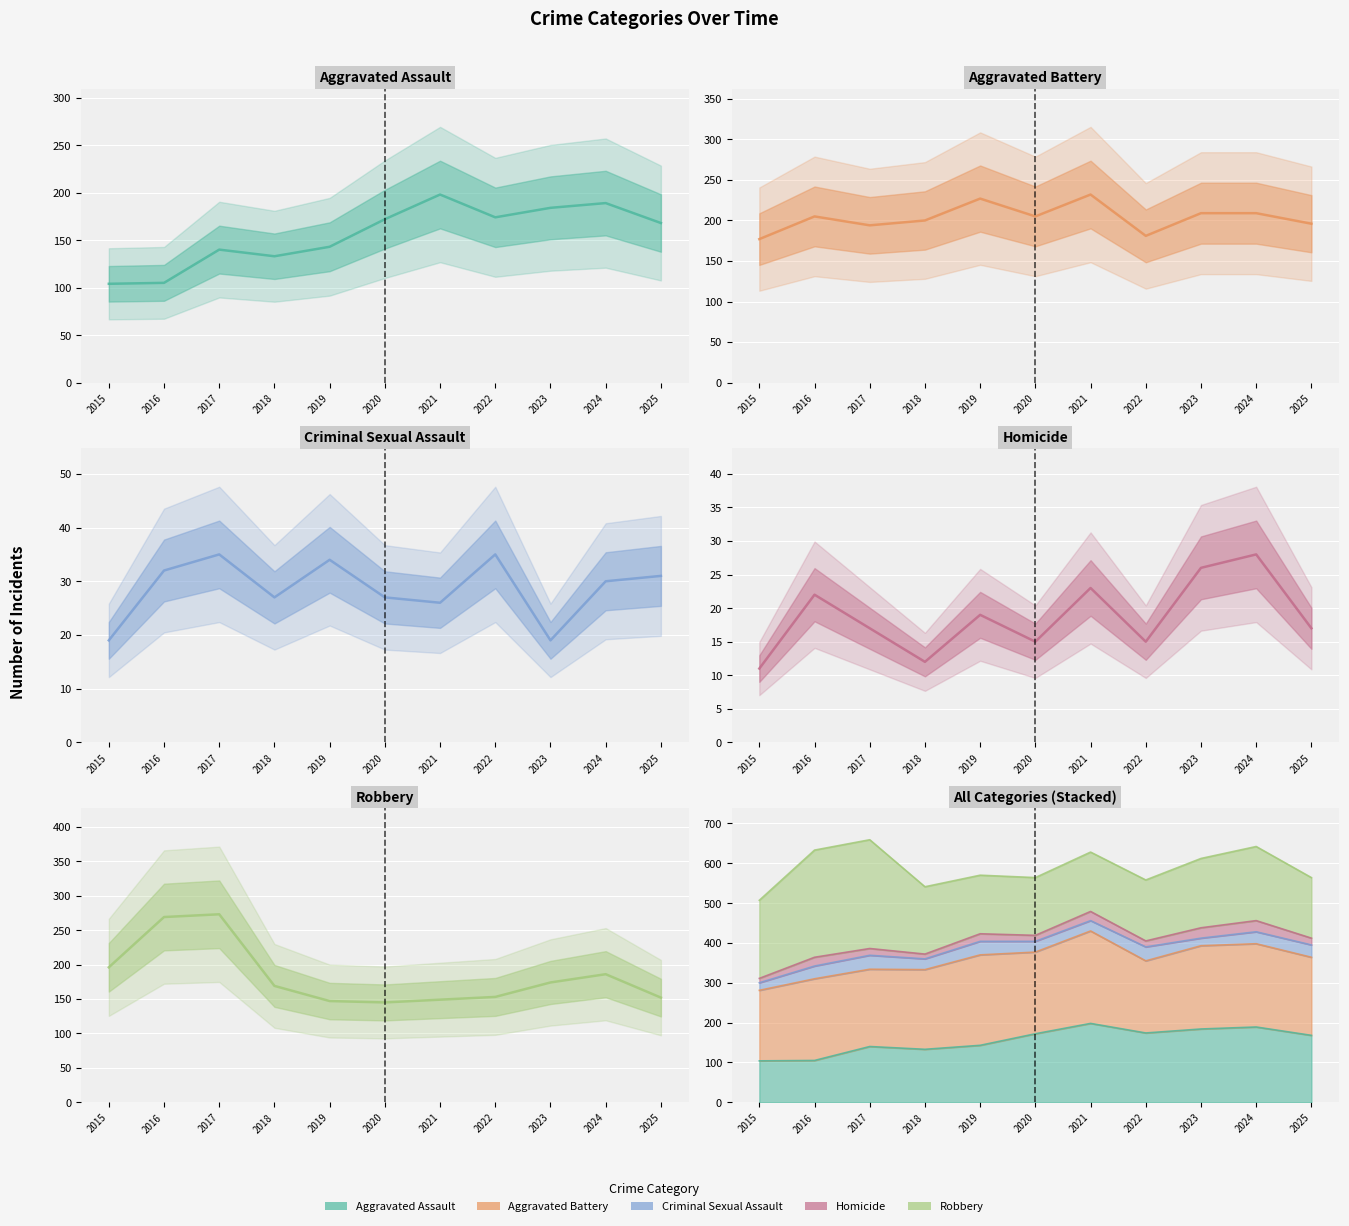

Which series has the widest spread of values?

Robbery